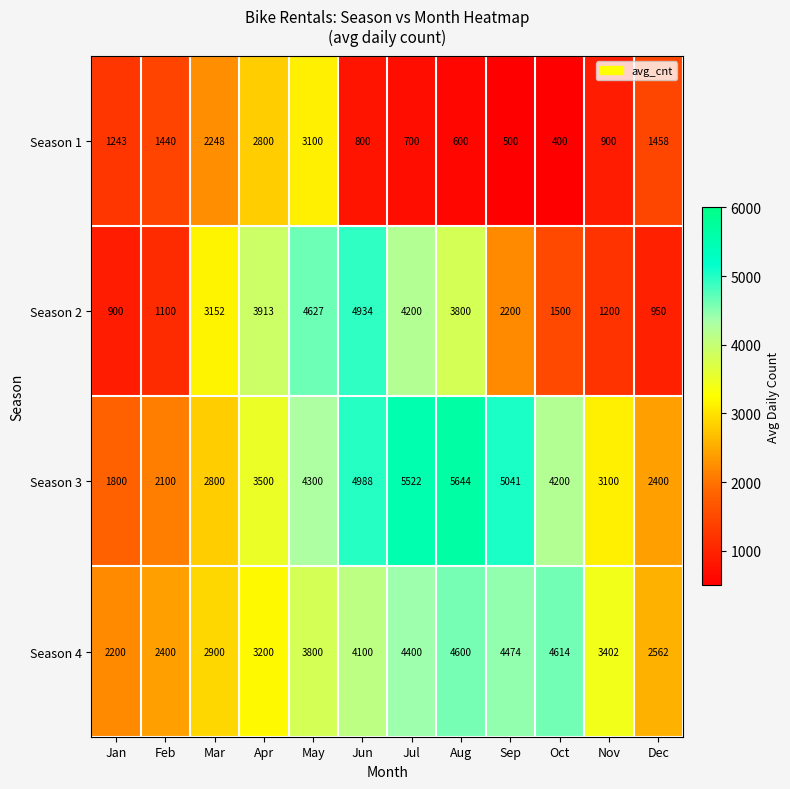

What is the smallest value displayed?

400